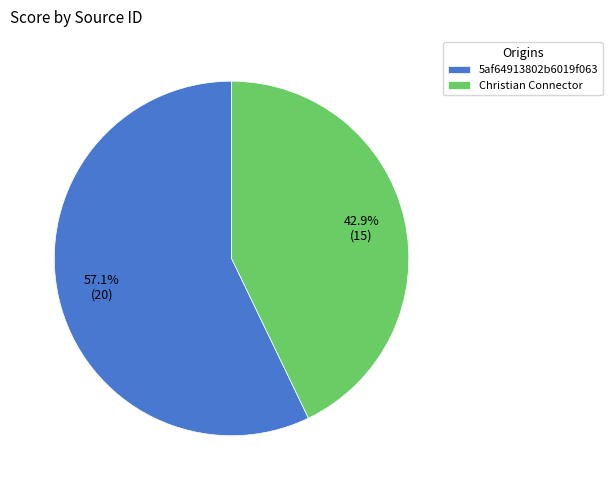

Is it true that 5af64913802b6019f063 is 71% of the pie?

False